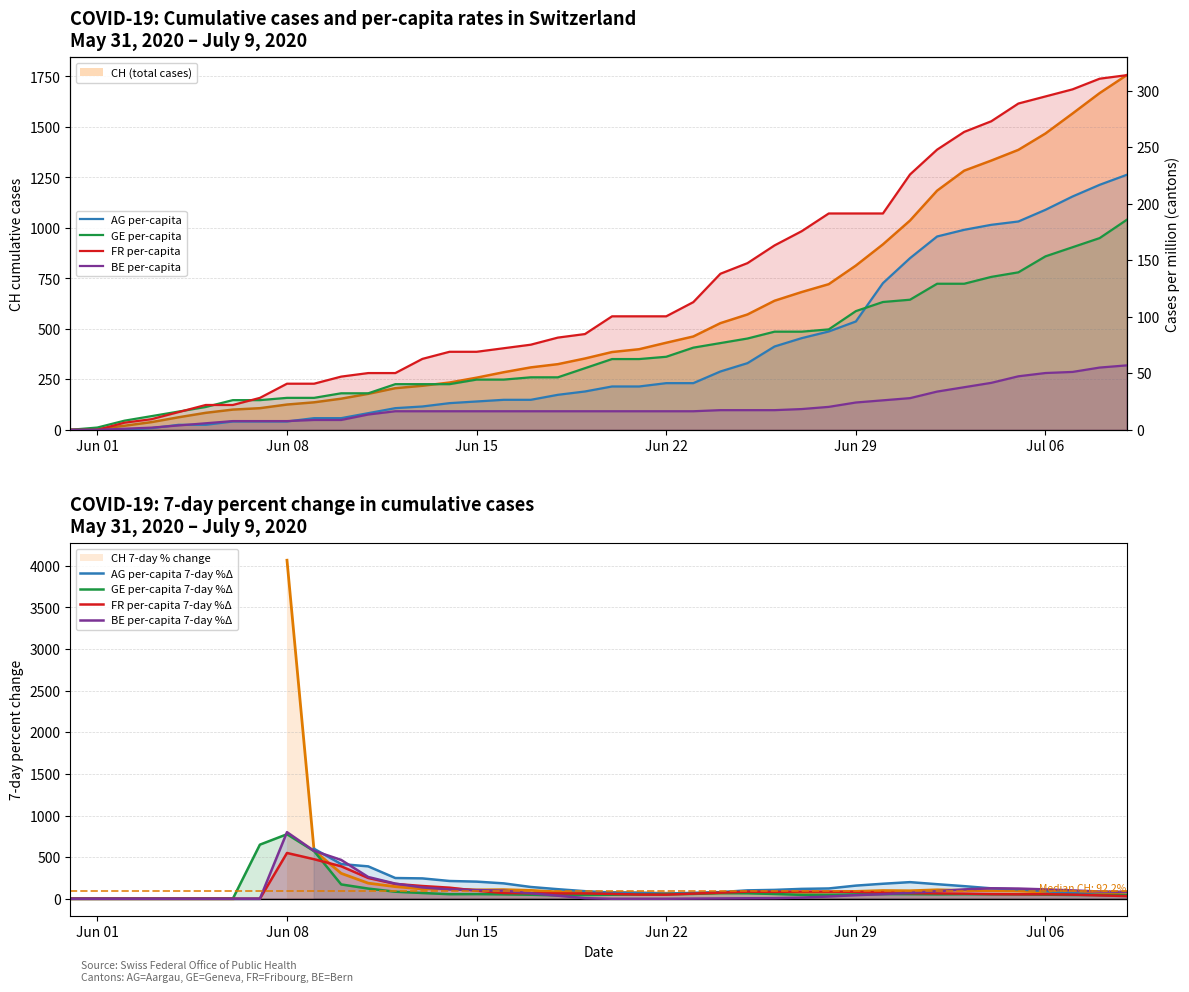

True or false: BE_pc and CH cross at least once.

False